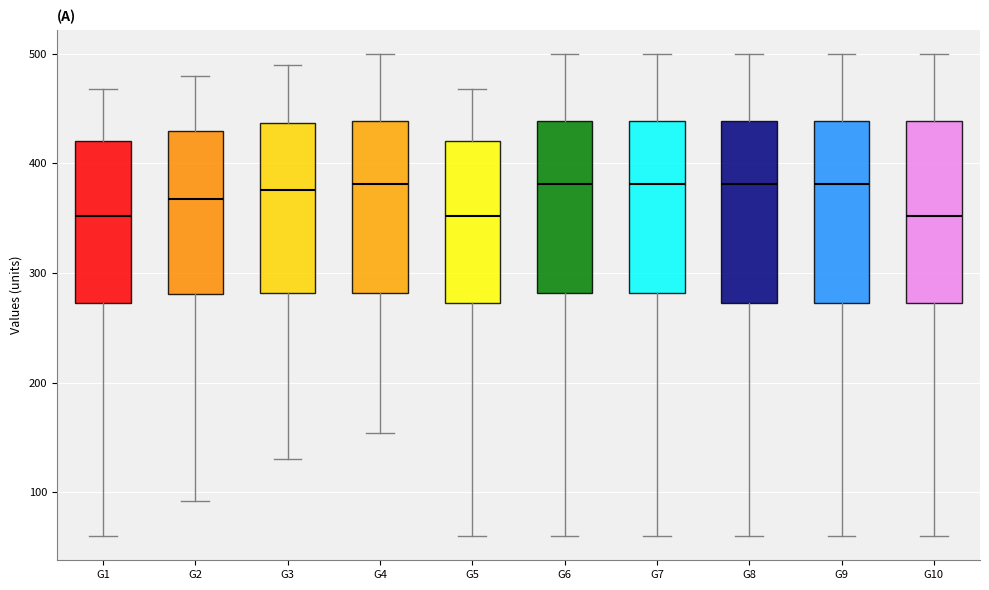

Reading left to right, read every box against the y-axis: the position of its median line, the range the box covers, and the ends of its whiskers. The values are not printed on the chart, so give them approximately, as read against the axis.

G1: median 350, box 270 to 420, whiskers 60 to 470
G2: median 370, box 280 to 430, whiskers 90 to 480
G3: median 380, box 280 to 440, whiskers 130 to 490
G4: median 380, box 280 to 440, whiskers 150 to 500
G5: median 350, box 270 to 420, whiskers 60 to 470
G6: median 380, box 280 to 440, whiskers 60 to 500
G7: median 380, box 280 to 440, whiskers 60 to 500
G8: median 380, box 270 to 440, whiskers 60 to 500
G9: median 380, box 270 to 440, whiskers 60 to 500
G10: median 350, box 270 to 440, whiskers 60 to 500